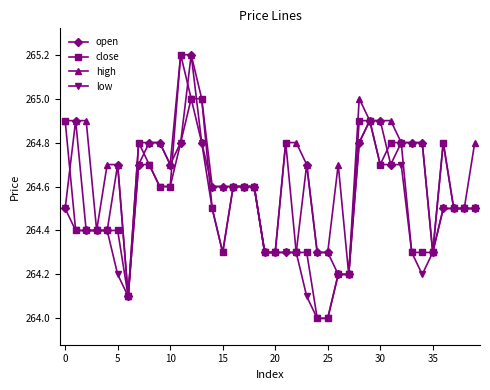

What is the highest value of the high series?

265.2